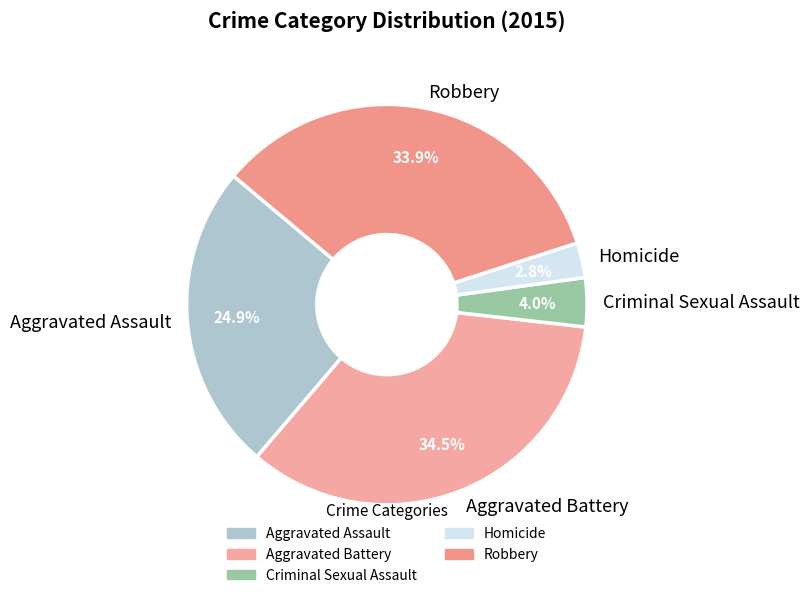

Rank the categories by value from highest to lowest.

Aggravated Battery, Robbery, Aggravated Assault, Criminal Sexual Assault, Homicide